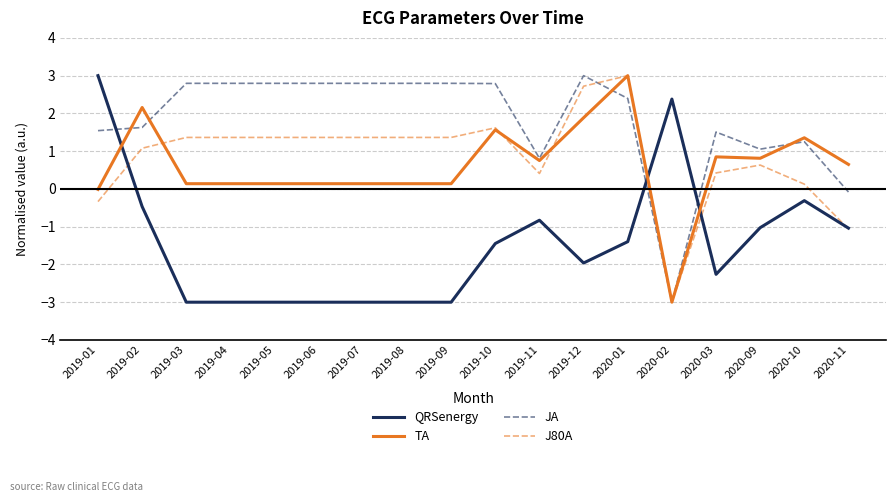

What is the minimum value for JA?

-3.0